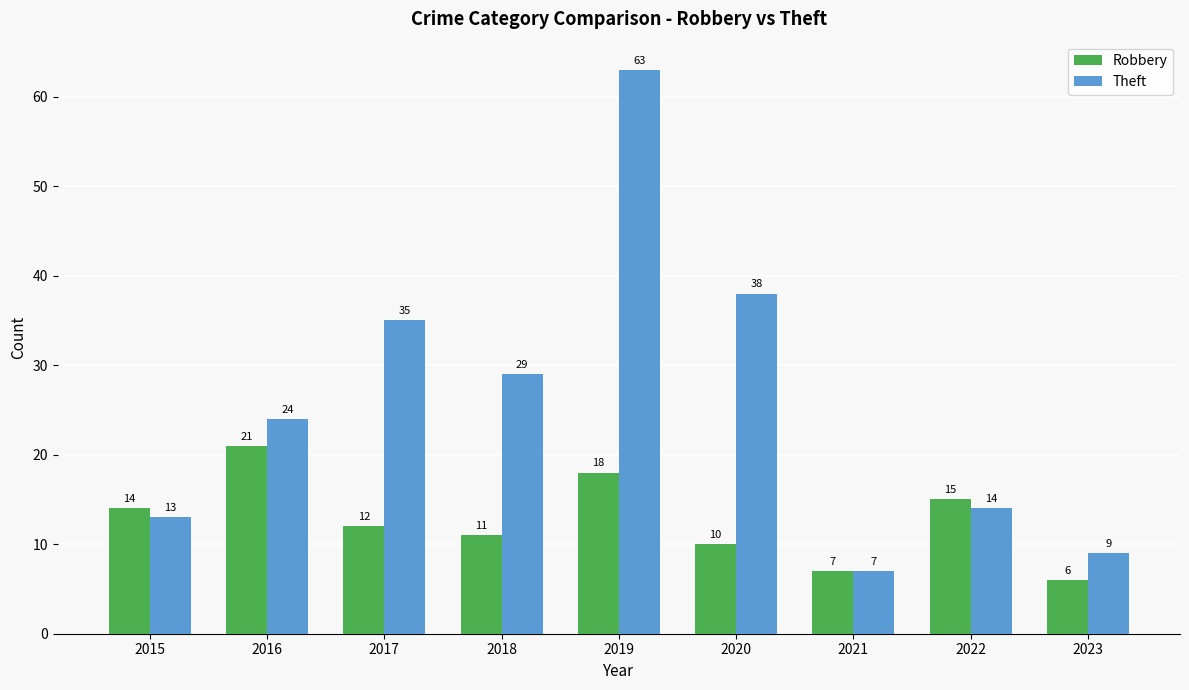

What is the difference between the Robbery values at 2019 and 2015?

4